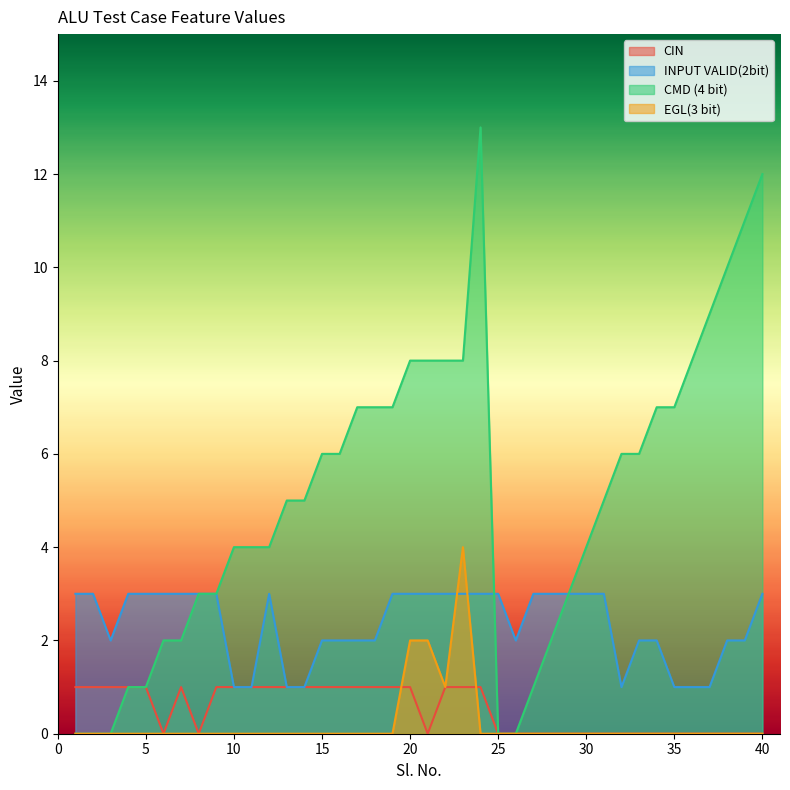

What is the greatest value displayed?

13